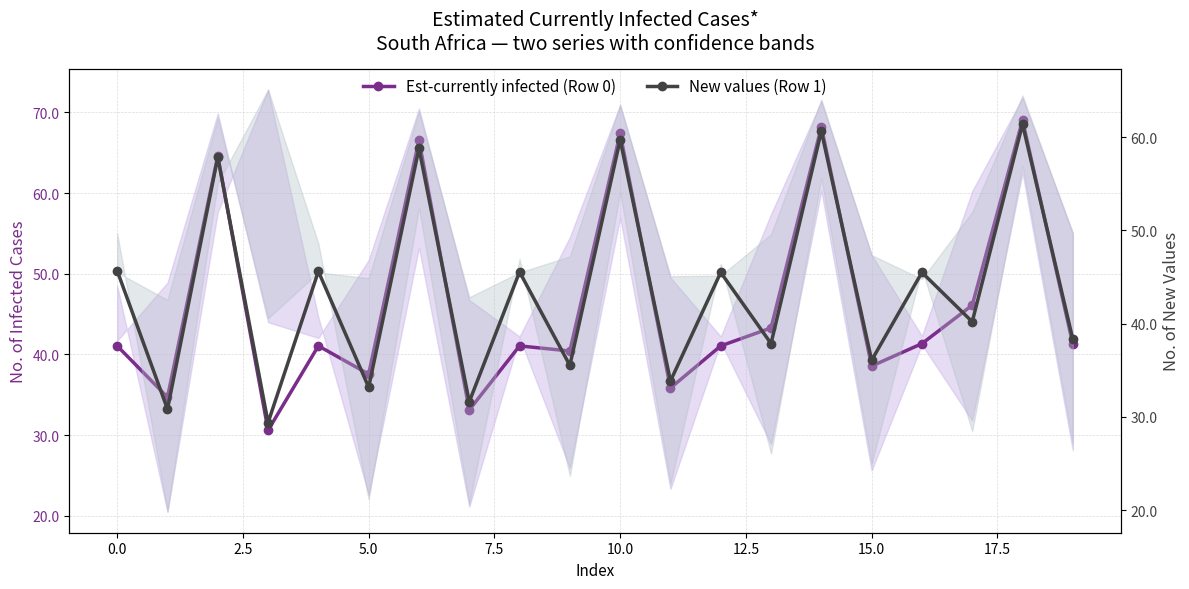

Which series has the largest range (max minus min)?

Est-currently infected (Row 0)